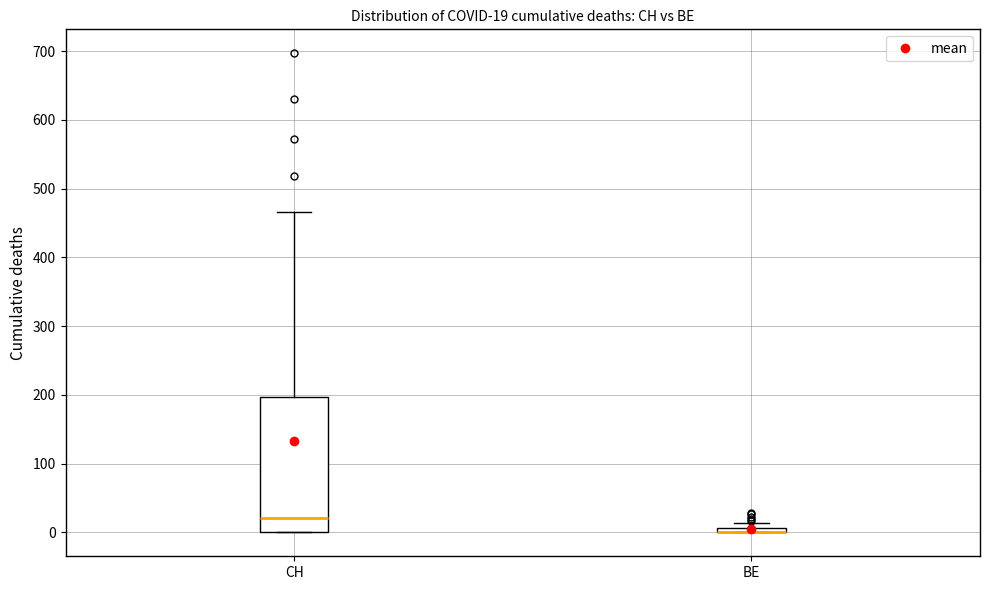

Which box is the tallest, from its lower edge to its upper edge?

CH